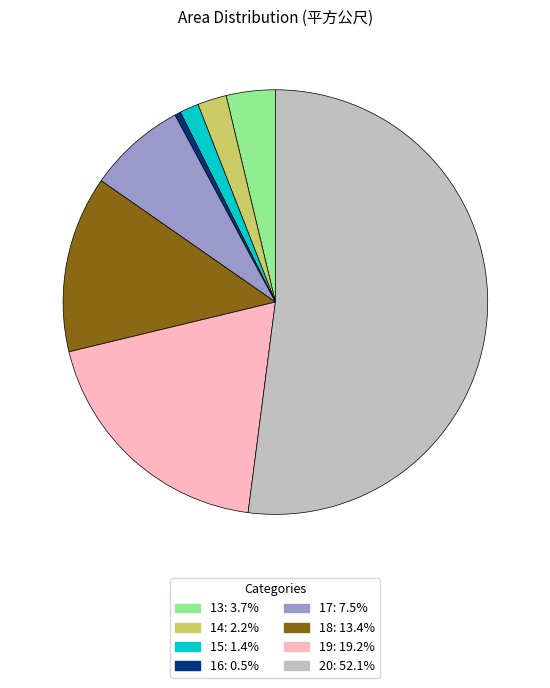

Does any single category account for the majority?

Yes